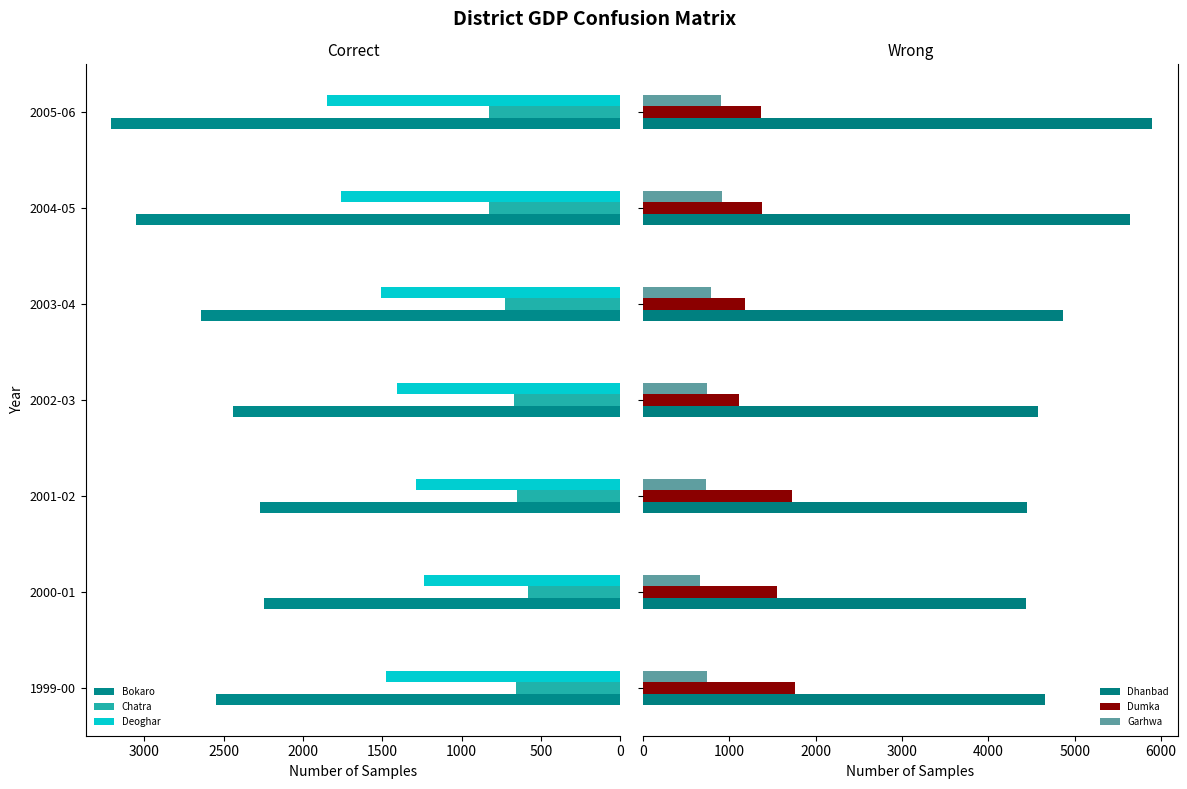

What is the average value of the Dumka series?

1439.7